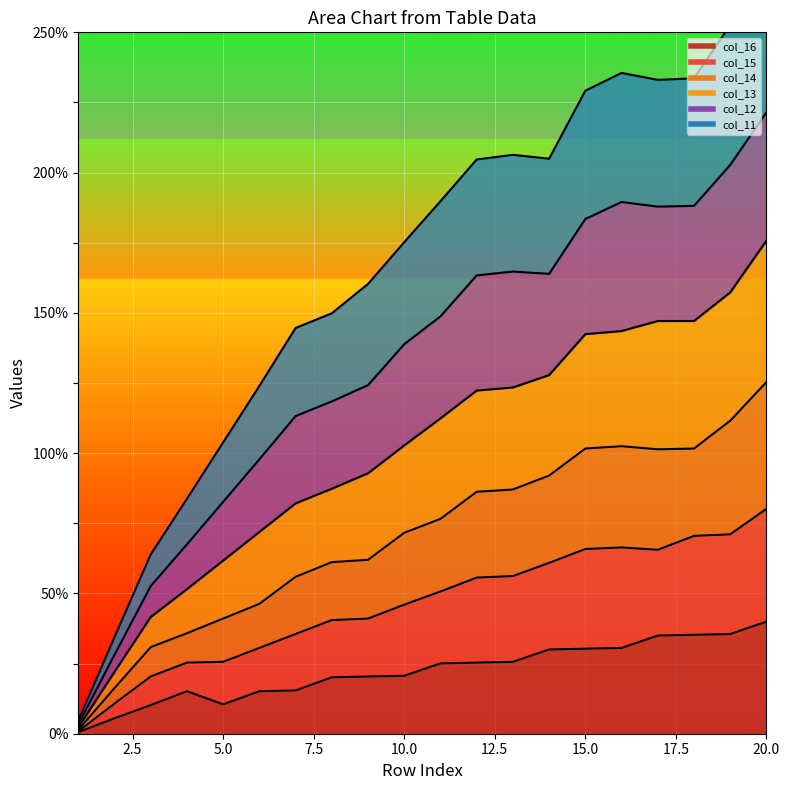

Which has a higher value, 5 or 4?

4